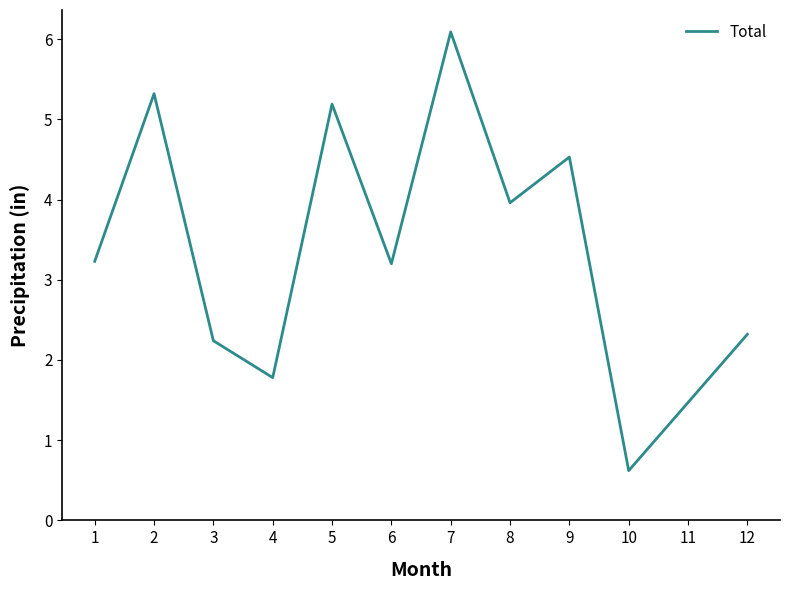

Which label corresponds to the largest value in the chart?

7